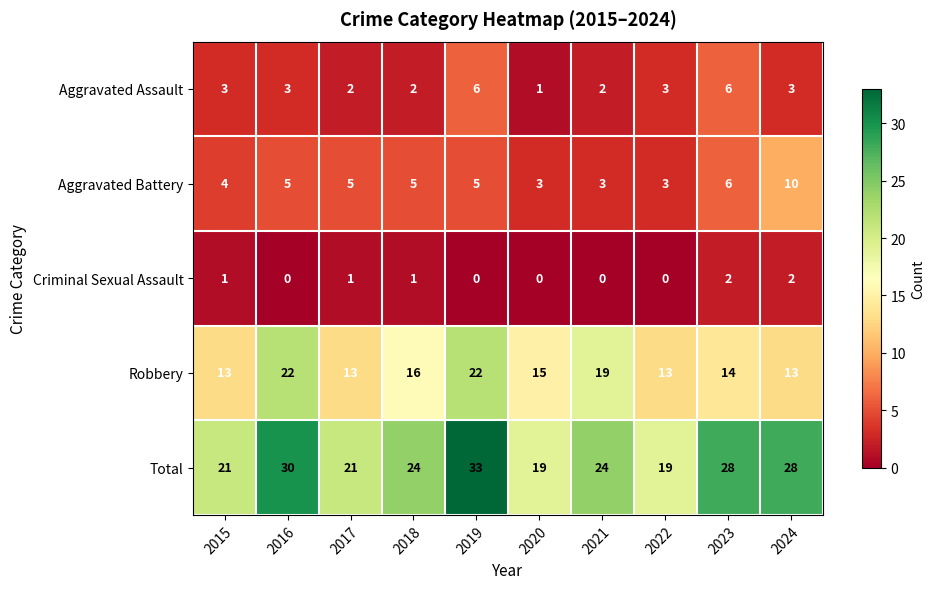

What is the spread (max minus min) of values at 2024?

26